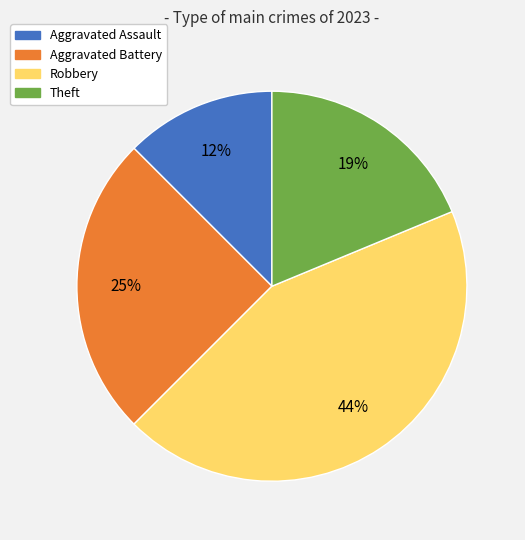

Is it true that Robbery is 56% of the pie?

False